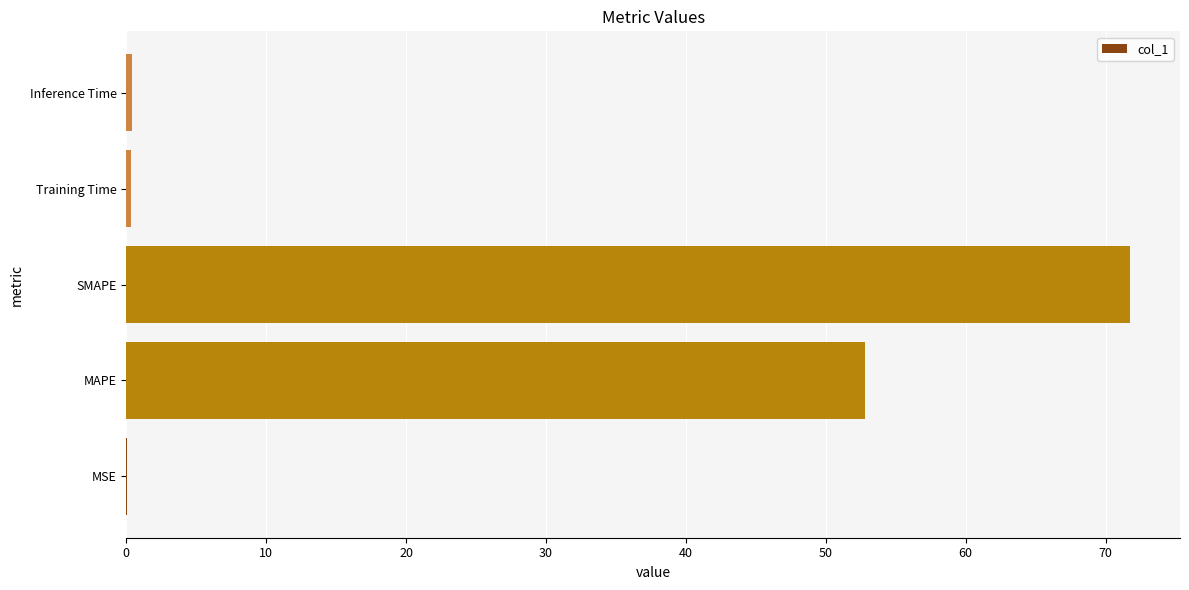

What is the sum of all values?

125.3